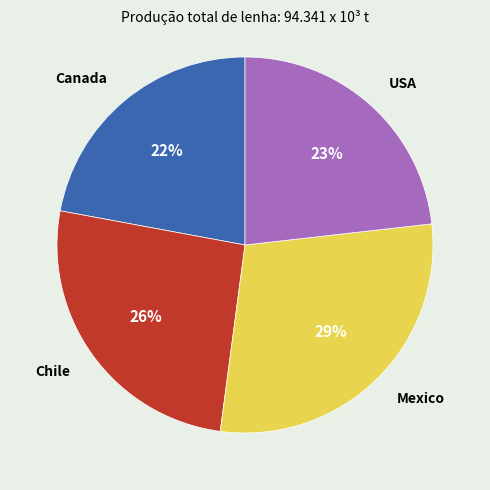

Does Chile represent more than half of the total?

No